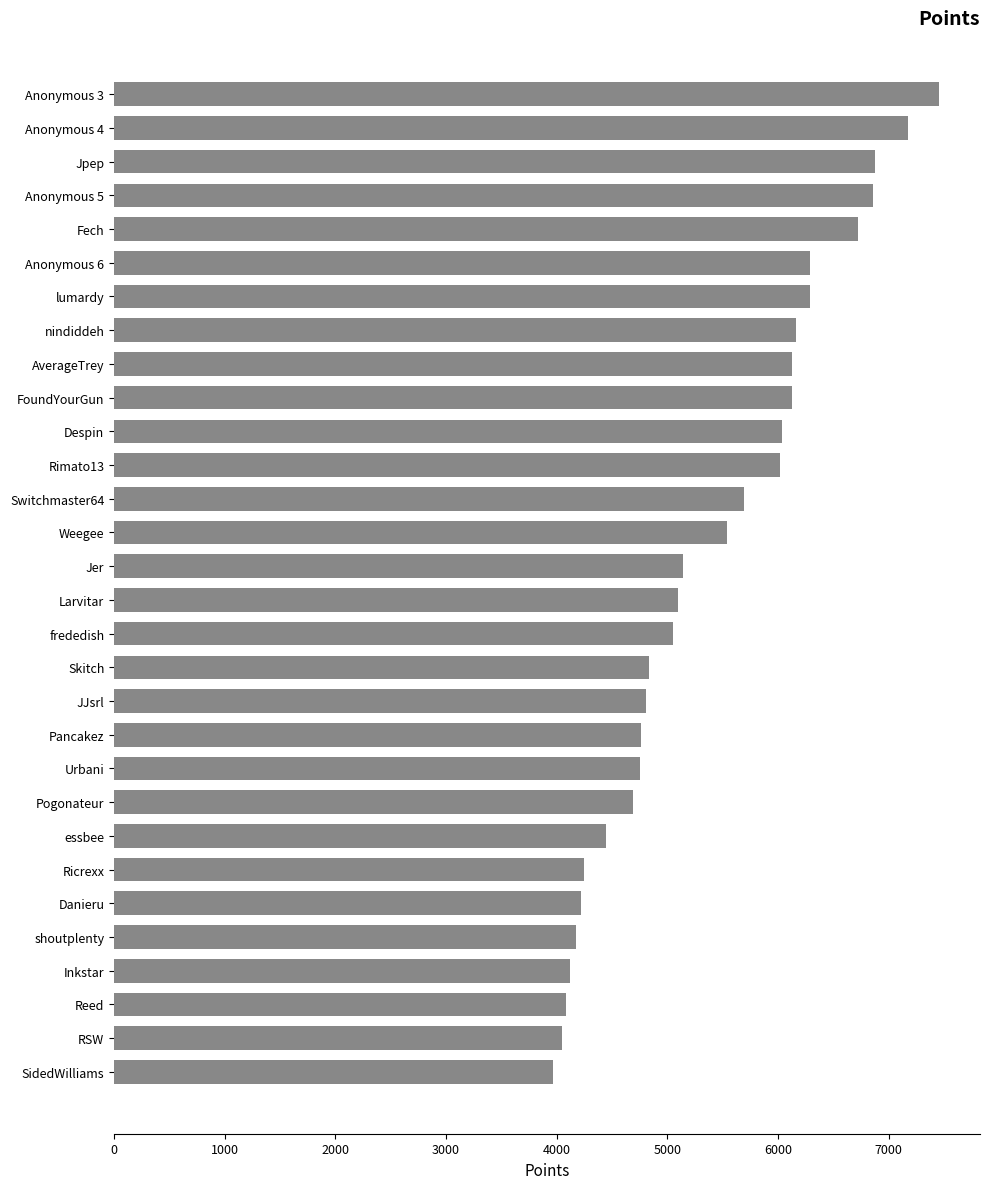

What is the average value?

5394